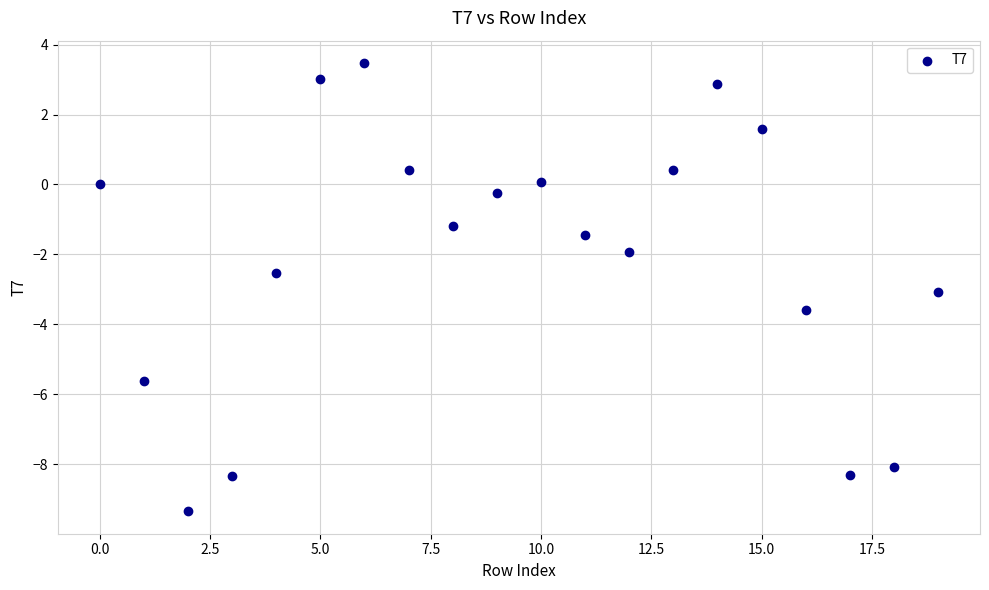

What is the range of Y values (max minus min)?

12.8